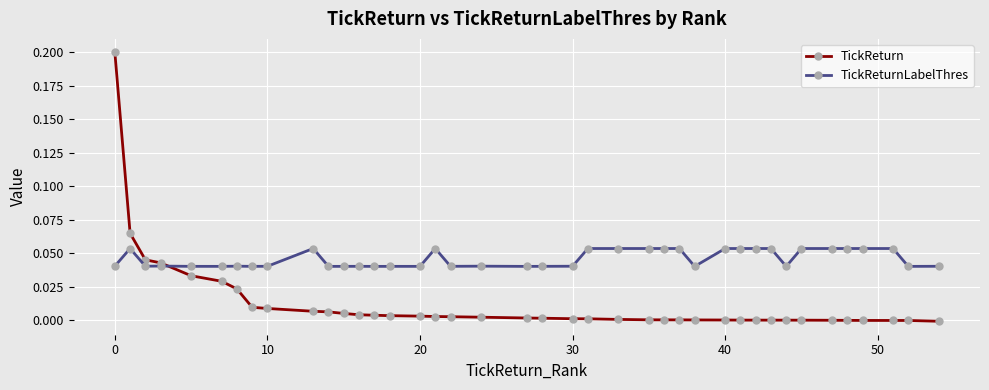

Which series has the largest range (max minus min)?

TickReturn